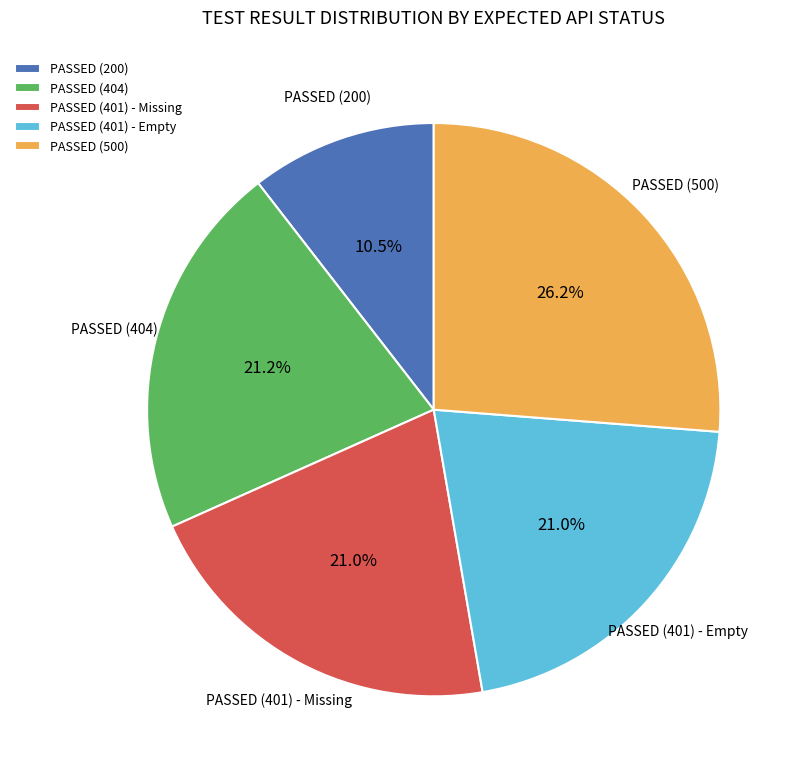

Does PASSED (404) account for over 50% of the chart?

No